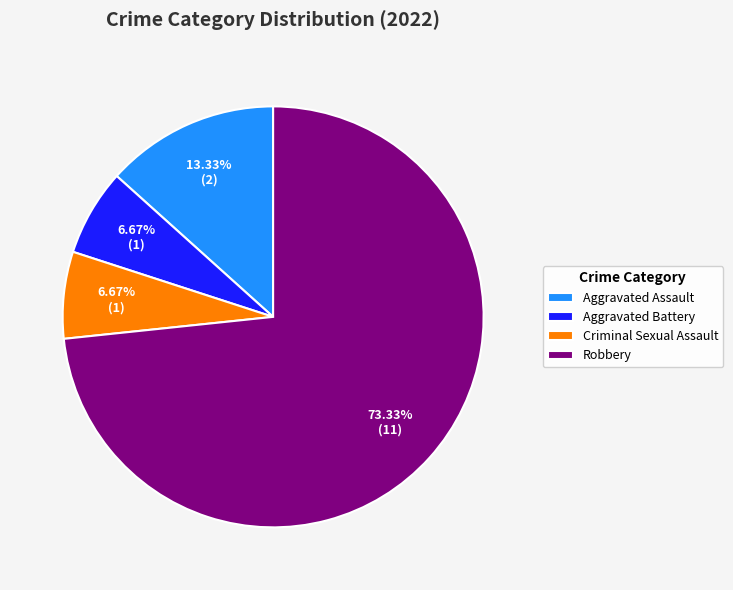

What percentage do Aggravated Assault and Criminal Sexual Assault together represent?

20.0%